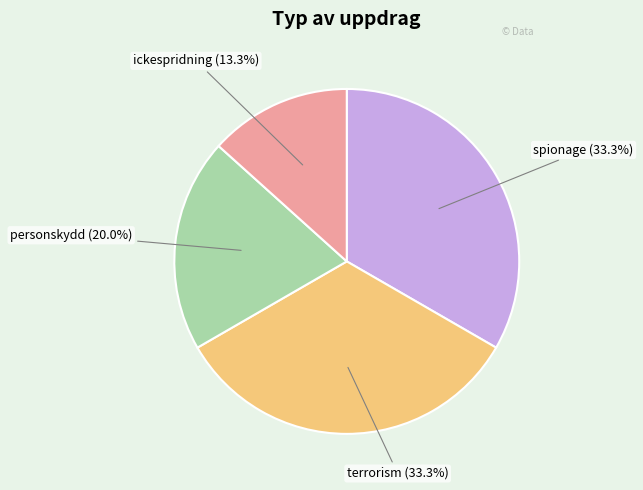

To the nearest percent, what percentage of the pie is ickespridning?

13%